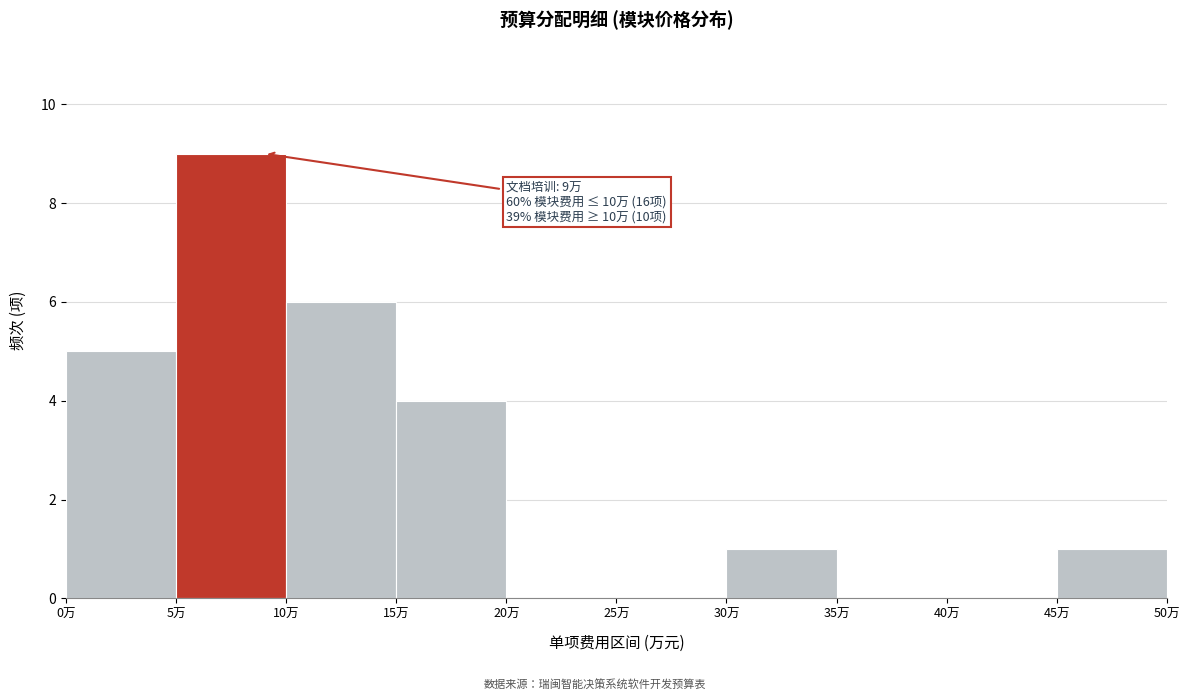

Which range on the x-axis has the tallest bar?

5 to 10